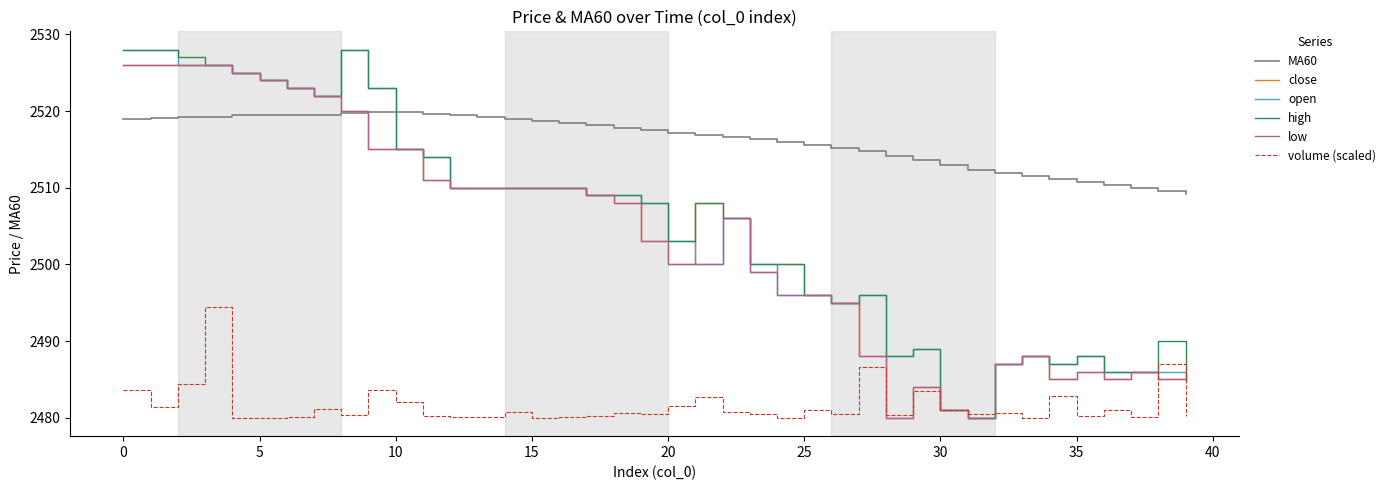

Which series ends up on top after the final intersection of MA60 and high?

MA60